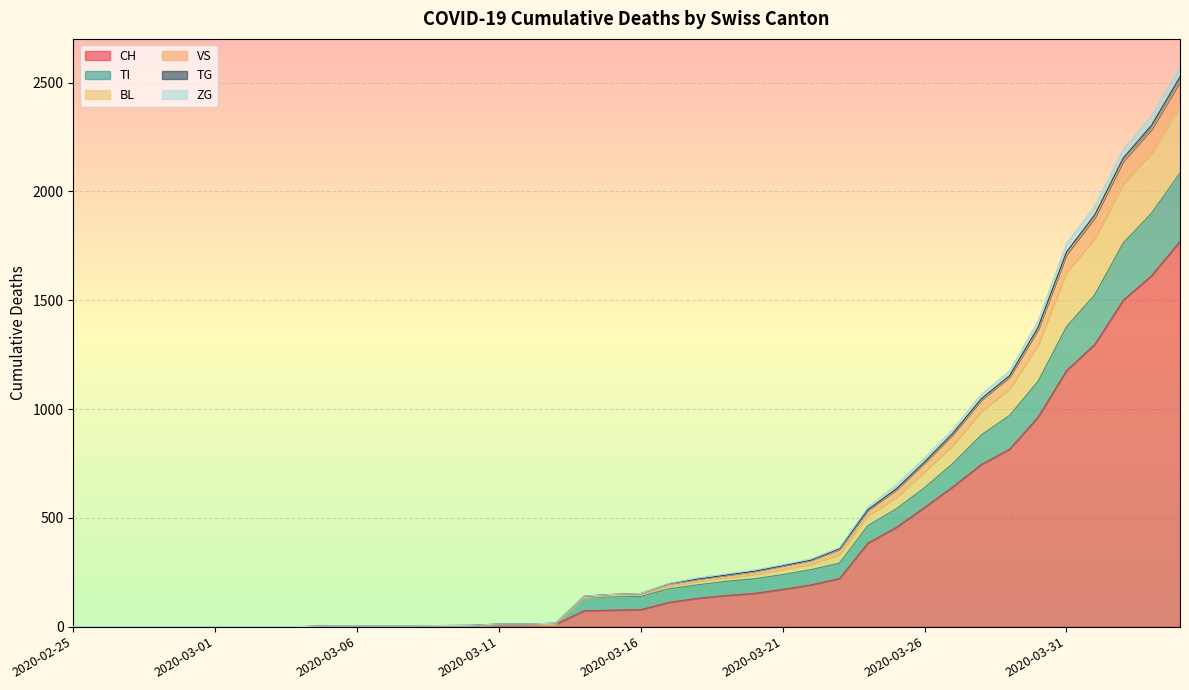

What is the maximum value for CH?

1770